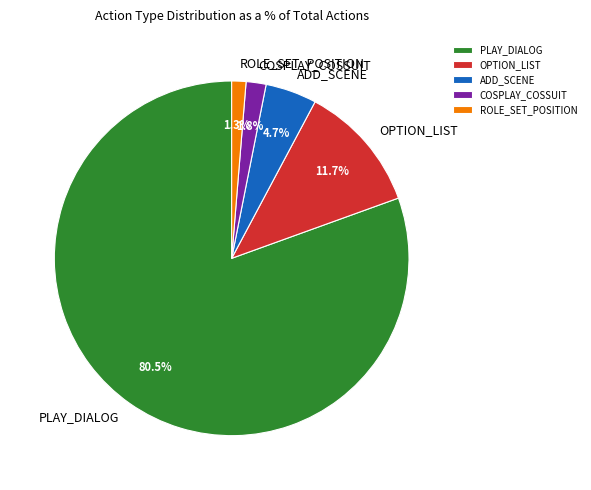

To the nearest percent, what is the average slice percentage?

20%